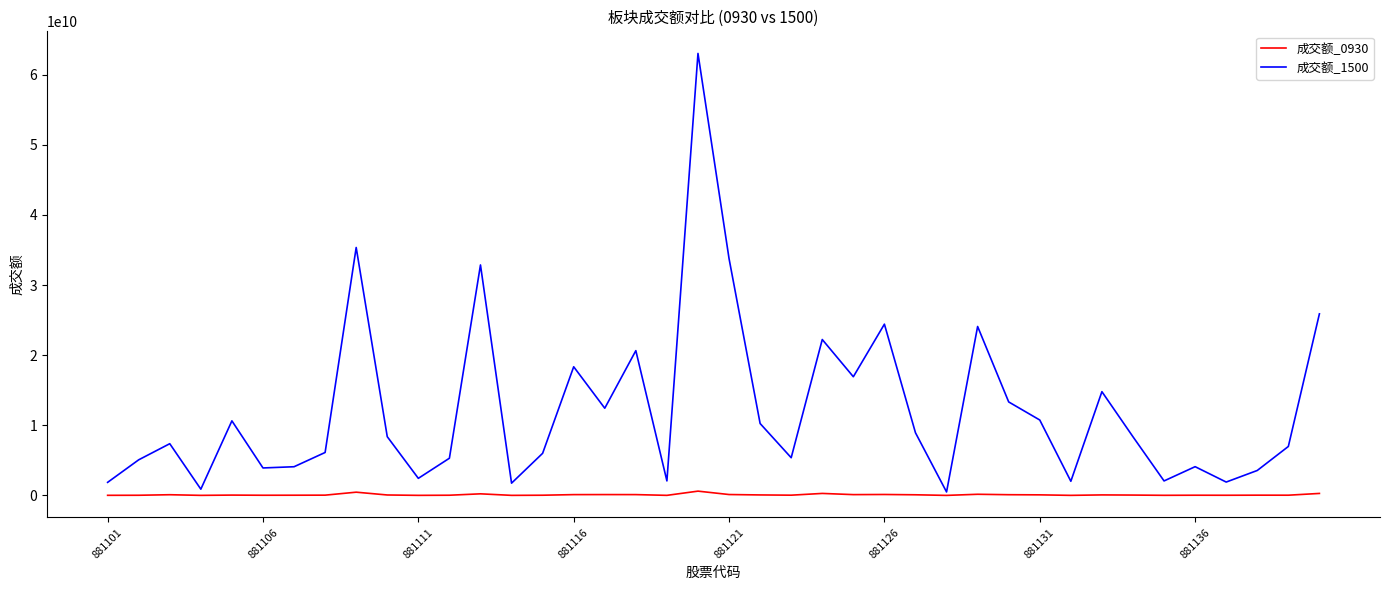

List the series in order of their overall mean, highest first.

成交额_1500, 成交额_0930